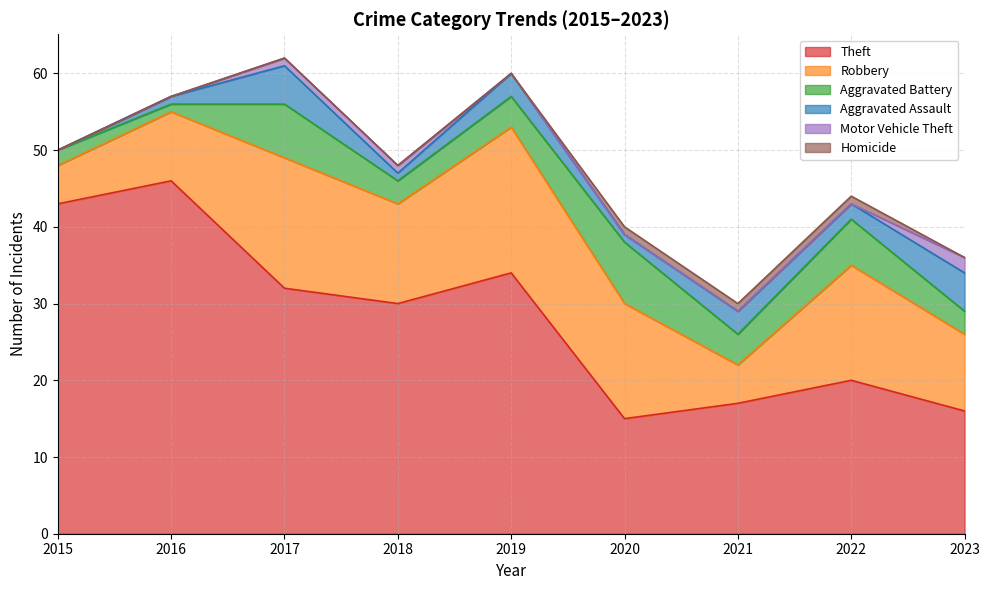

Which series has the largest total across all categories?

Theft